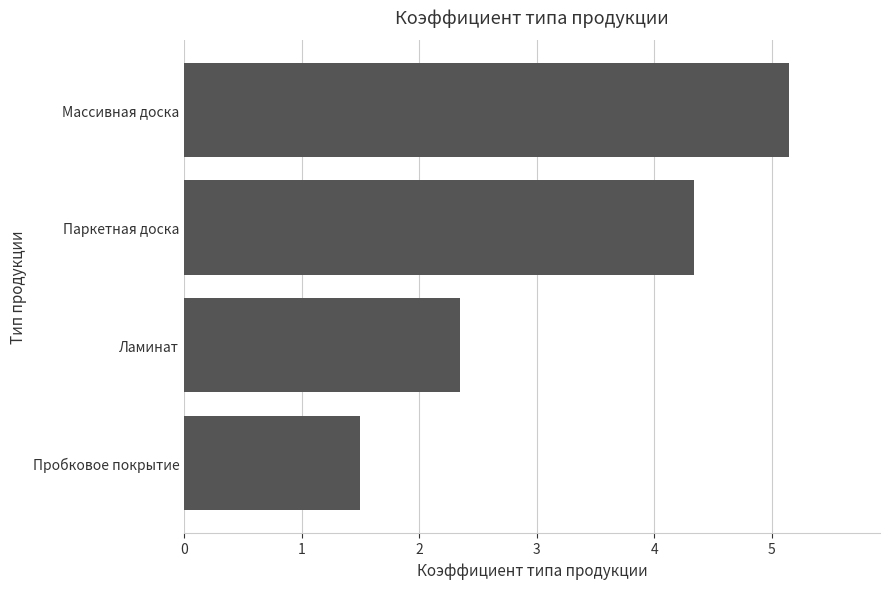

What is the greatest value displayed?

5.2